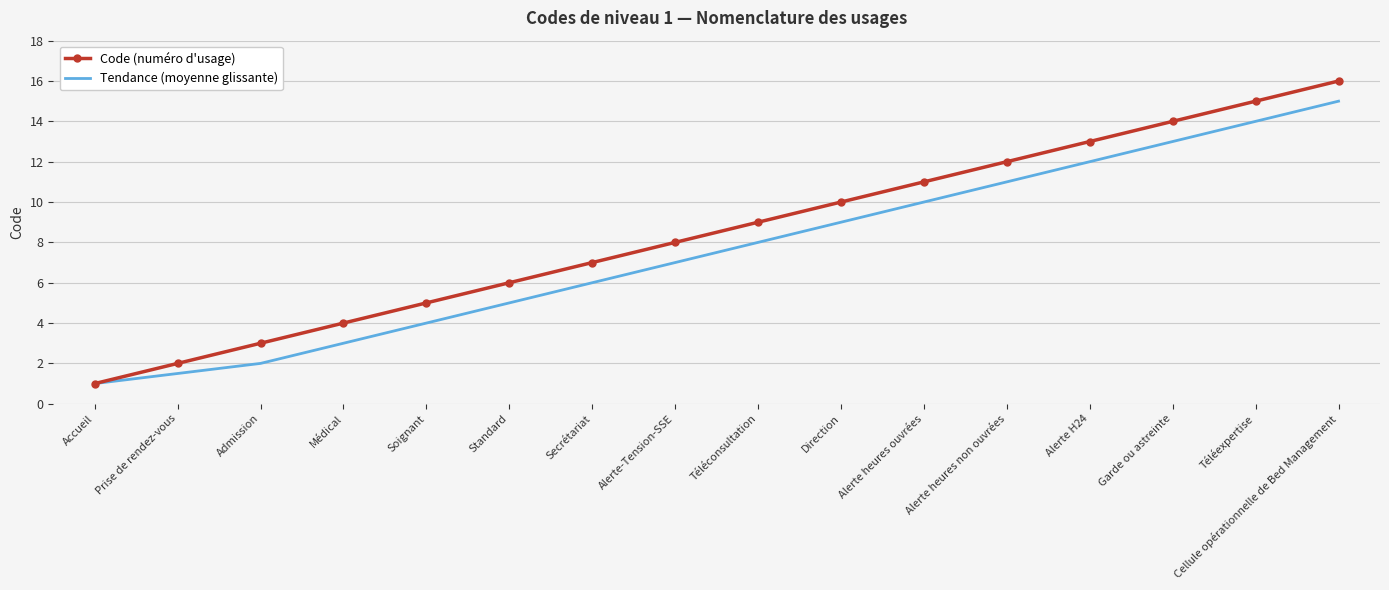

Rank the series by their maximum value, from lowest to highest.

Tendance (moyenne glissante), Code (numéro d'usage)